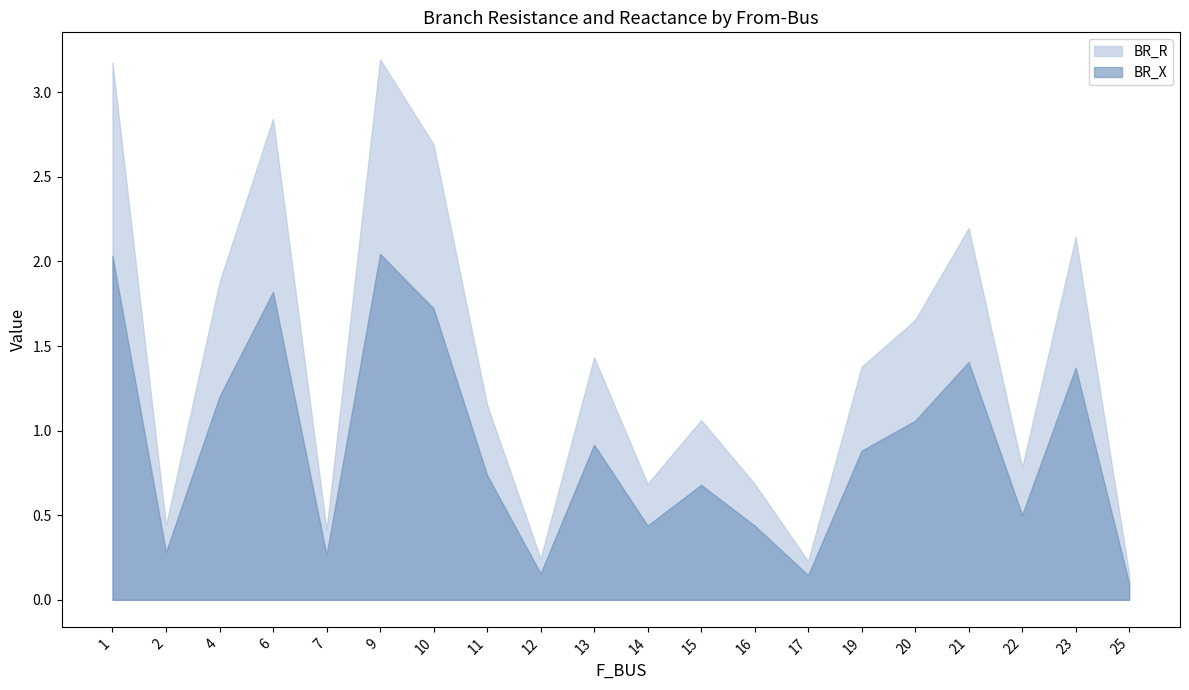

Reading right to left, list all the values displayed in this chart.

BR_R: 25=0.1	23=2.1	22=0.8	21=2.2	20=1.7	19=1.4	17=0.2	16=0.7	15=1.1	14=0.7	13=1.4	12=0.2	11=1.2	10=2.7	9=3.2	7=0.4	6=2.8	4=1.9	2=0.4	1=3.2
BR_X: 25=0.1	23=1.4	22=0.5	21=1.4	20=1.1	19=0.9	17=0.1	16=0.4	15=0.7	14=0.4	13=0.9	12=0.2	11=0.7	10=1.7	9=2.0	7=0.3	6=1.8	4=1.2	2=0.3	1=2.0